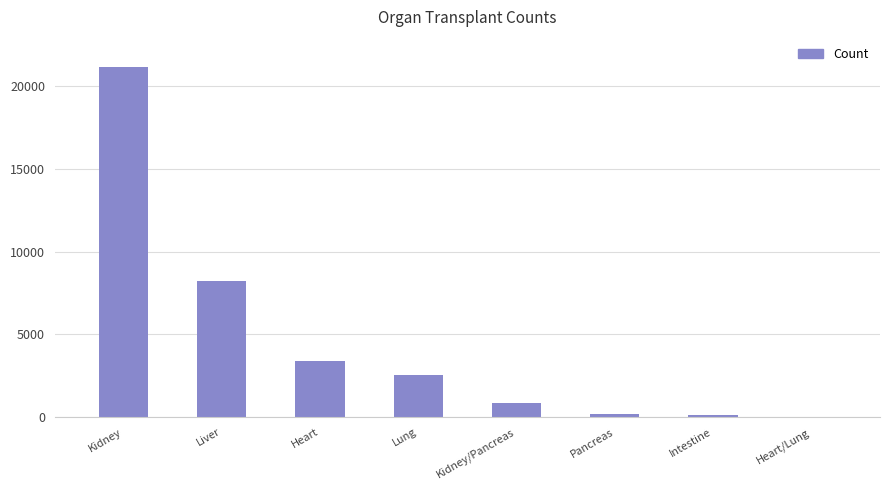

What is the sum of the values at Kidney/Pancreas and Heart/Lung?

867